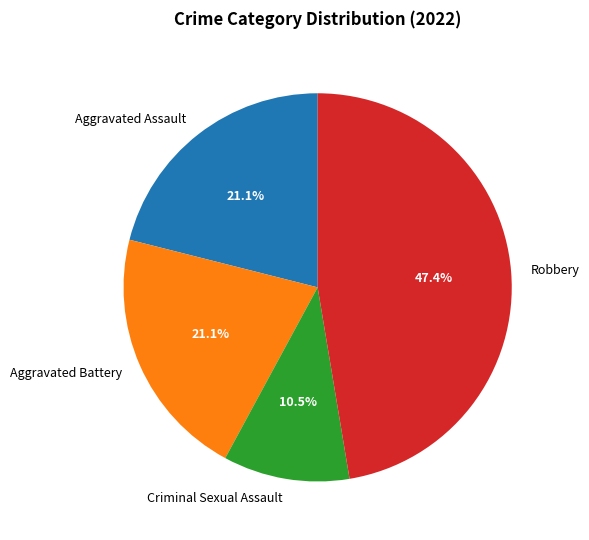

Approximately how many times larger is the value at Aggravated Assault compared to Aggravated Battery?

1.0